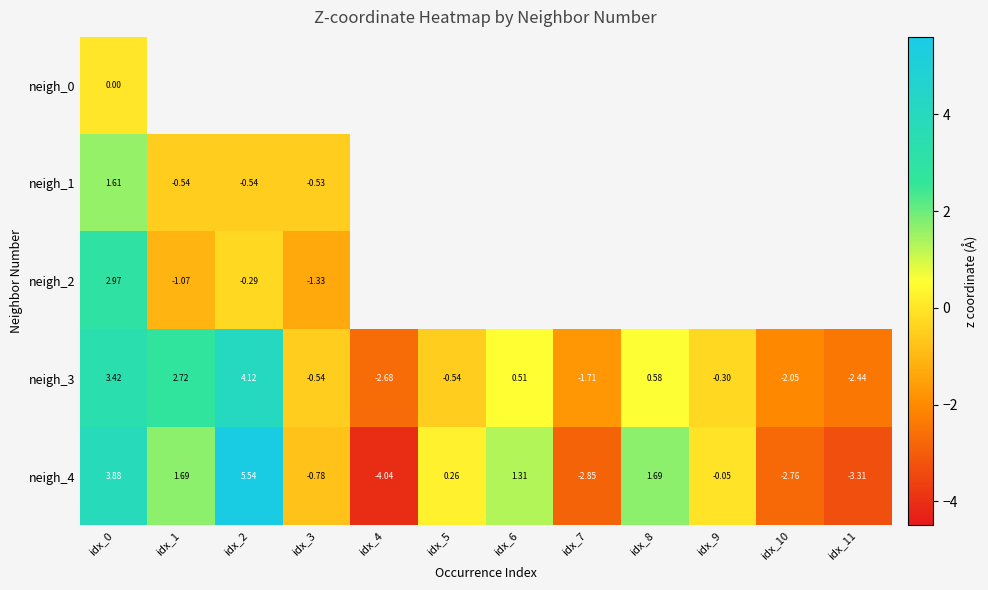

Is the value of neigh_2 at idx_3 greater than the value of neigh_4 at idx_0?

No